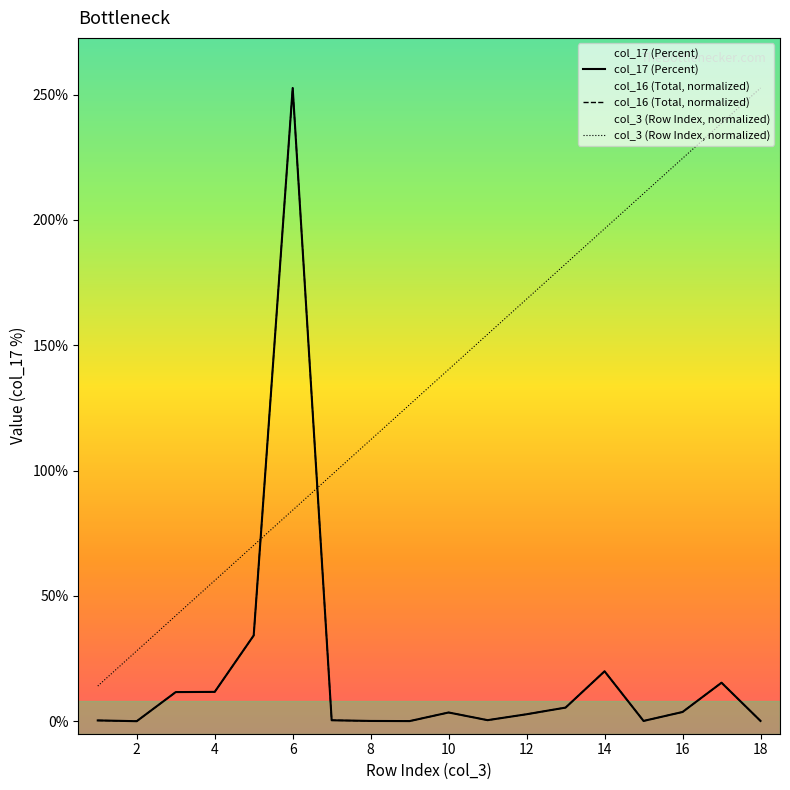

Between 16 and 11, which is larger?

16